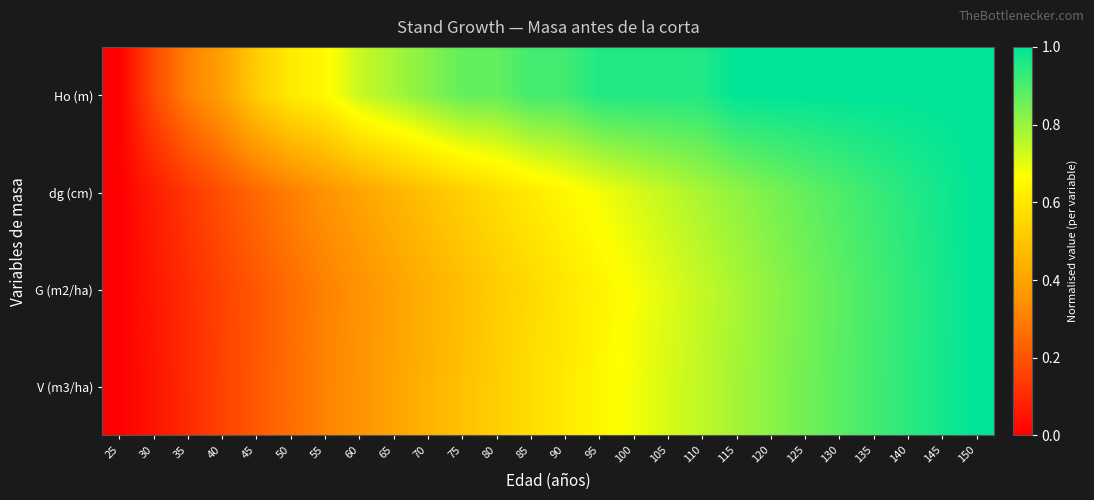

At which category is the sum across all series the highest?

150